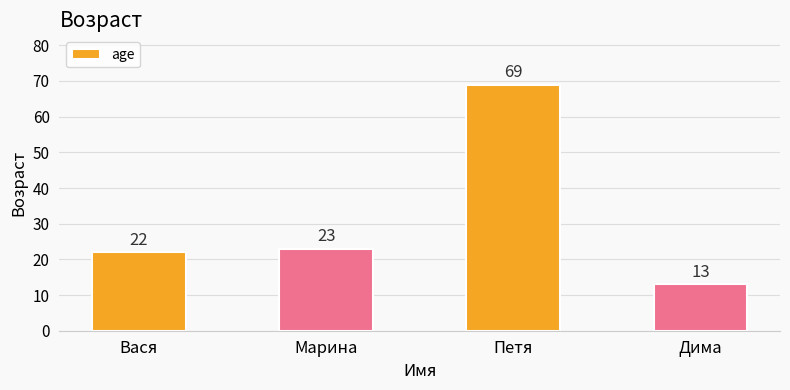

What value does the data have at Вася, to the nearest 5?

20